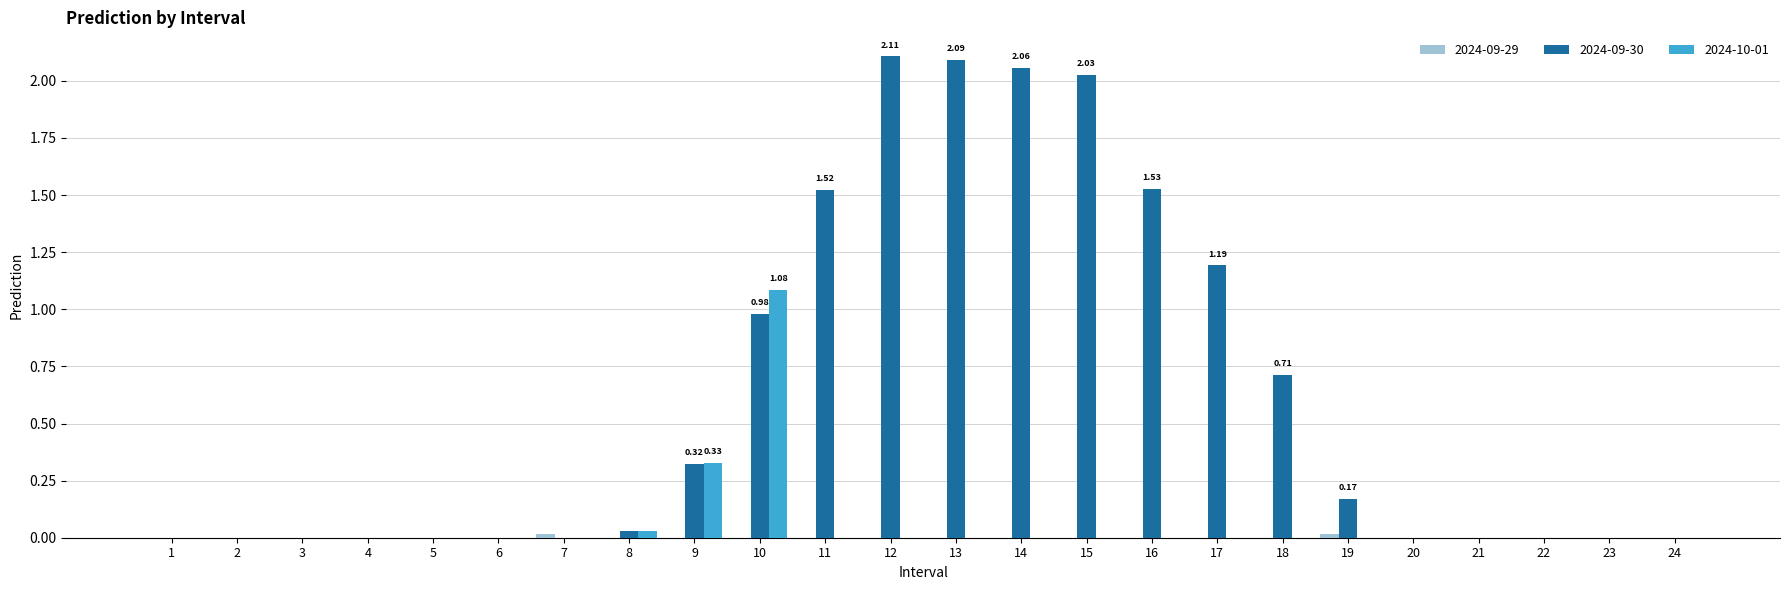

Which series has the largest total across all categories?

2024-09-30